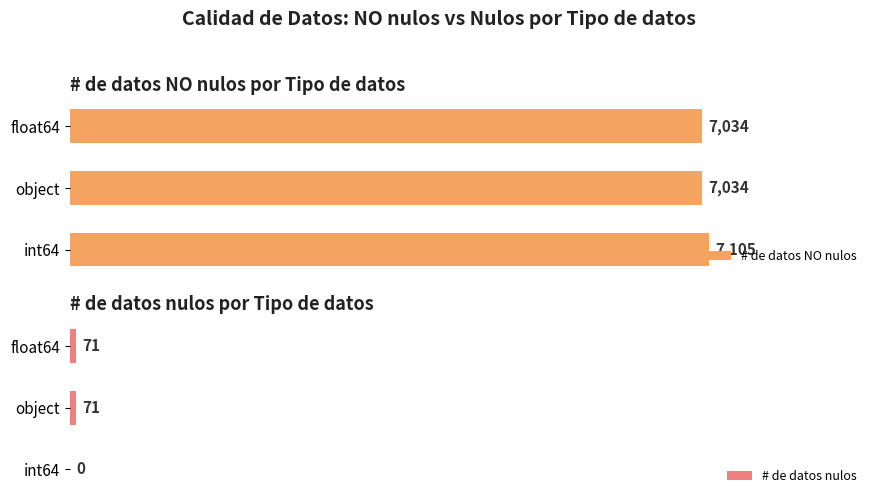

How many distinct data groups are displayed?

2